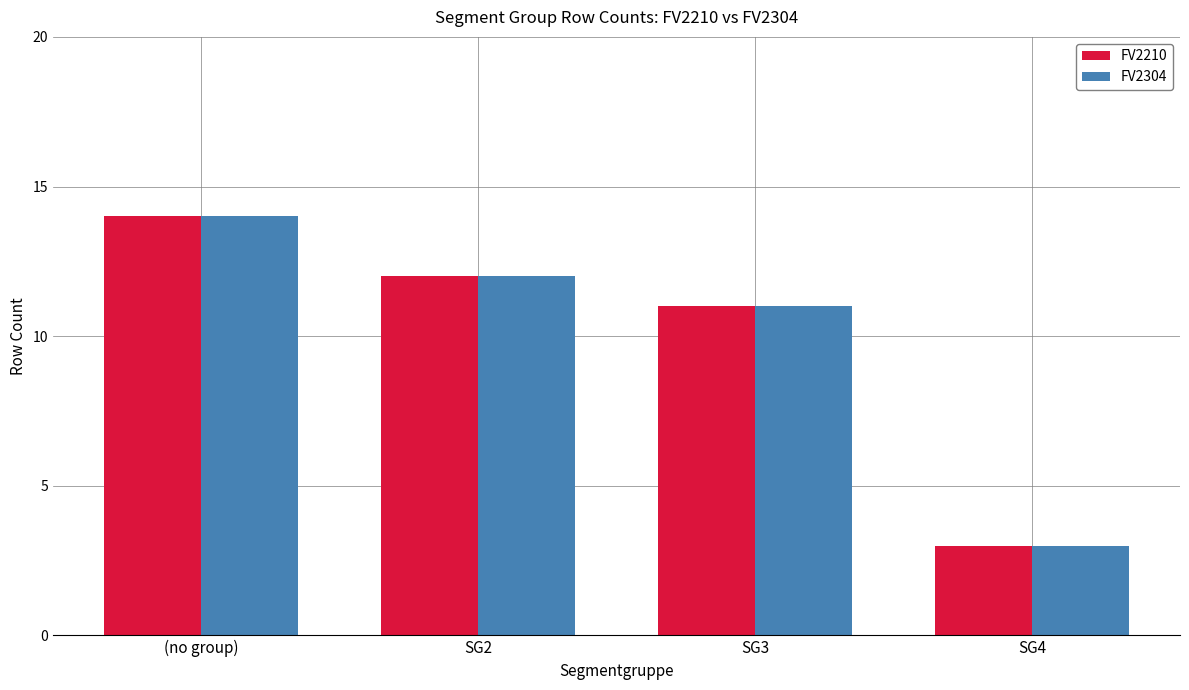

What is the label of the 4th bar from the left?

SG4